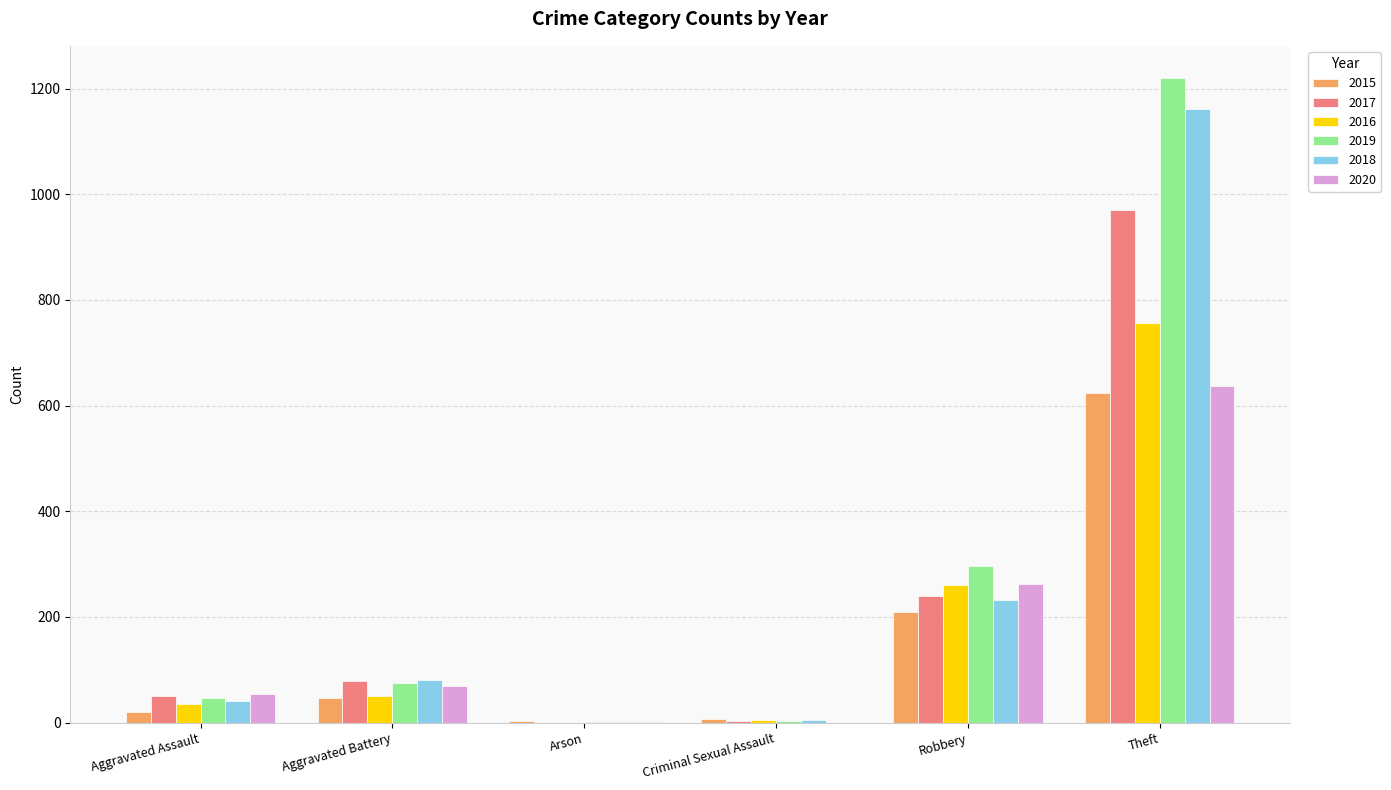

Which label corresponds to the largest value in the chart?

Theft